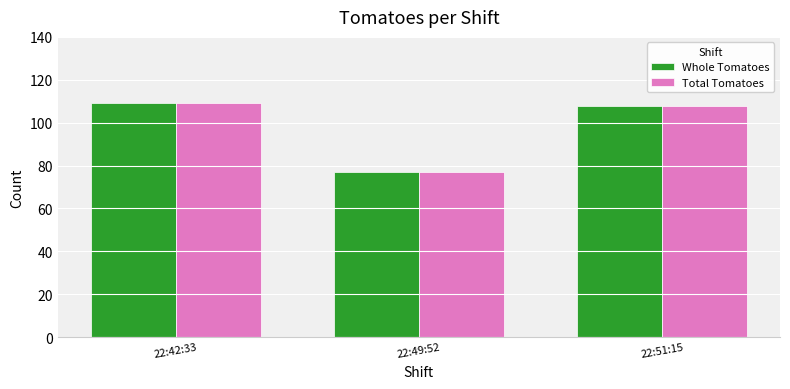

Count the number of data series in this chart.

2